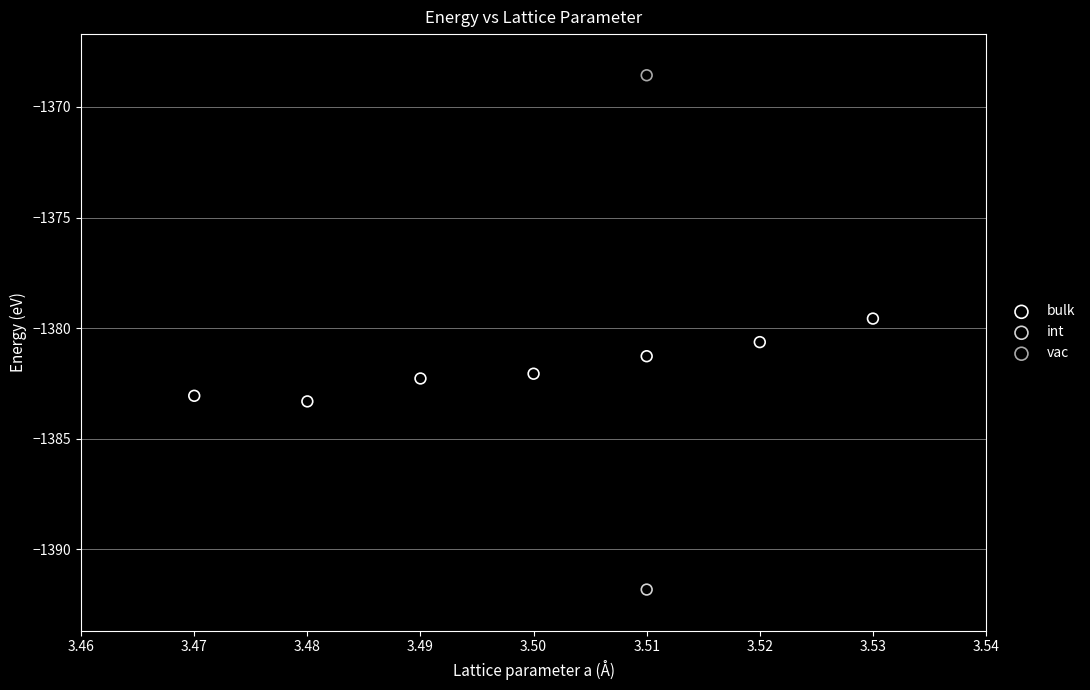

What are all the series names shown in the legend?

bulk, int, vac